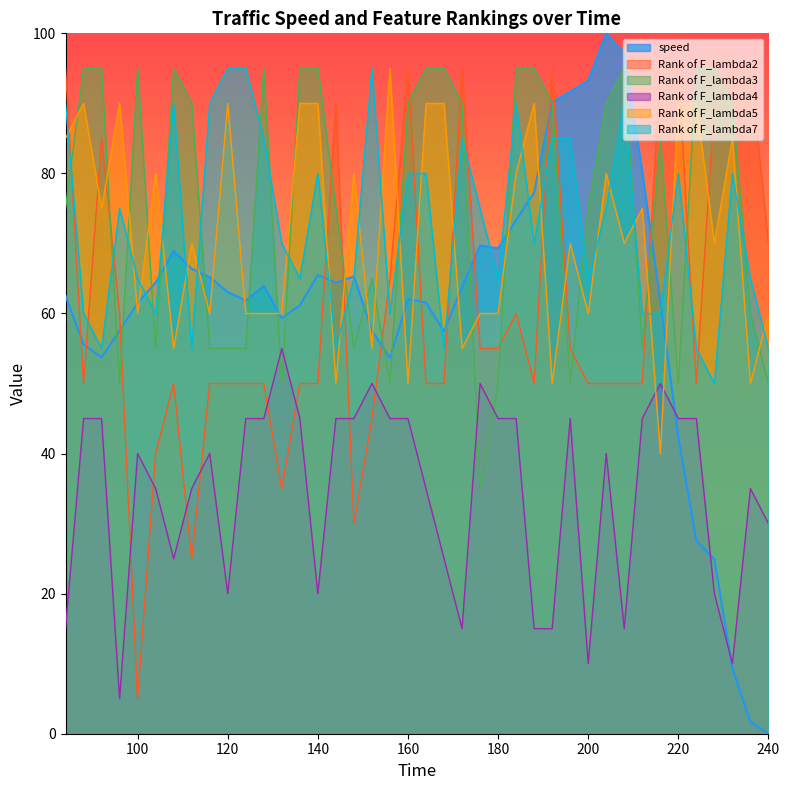

Which category has the highest value in the Rank of F_lambda4 series?

132